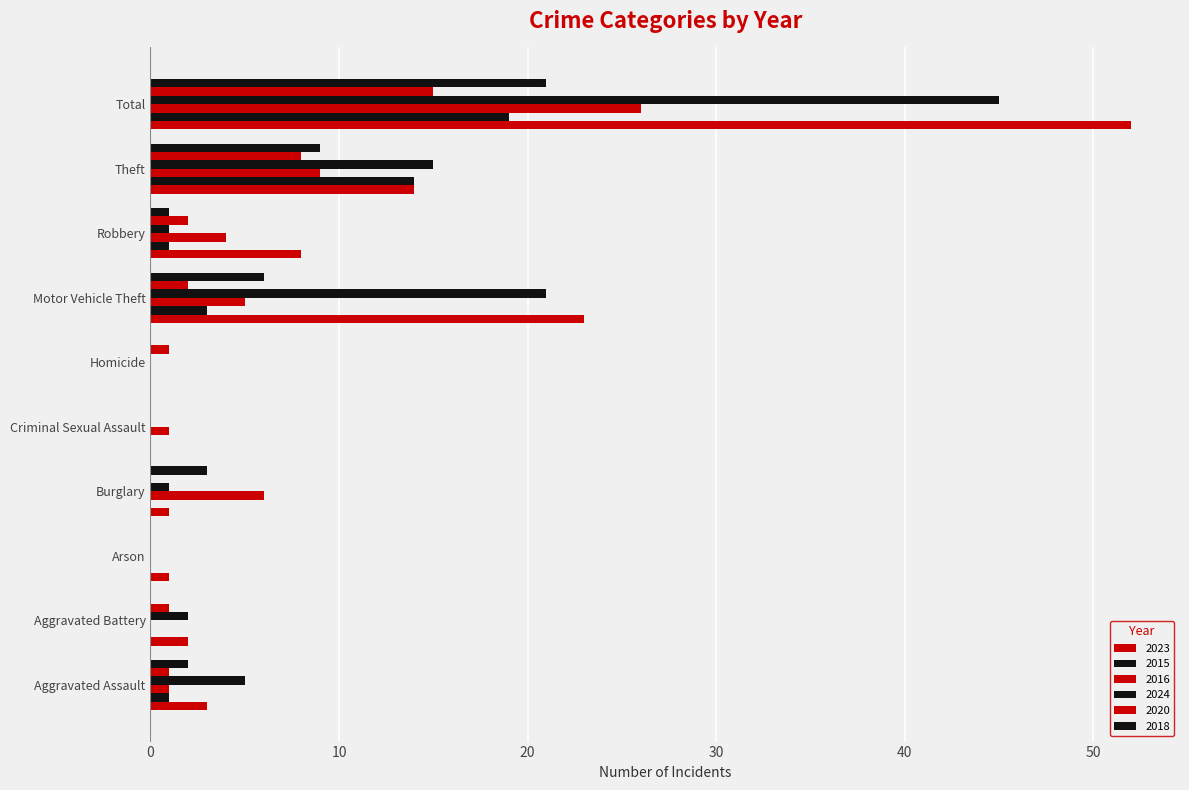

How many values in 2024 are above zero?

7